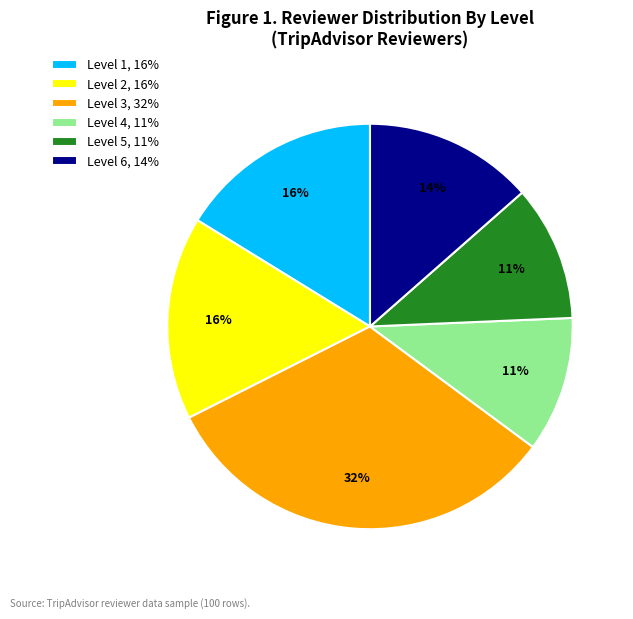

What is the largest slice in the pie chart?

Level 3, 32%